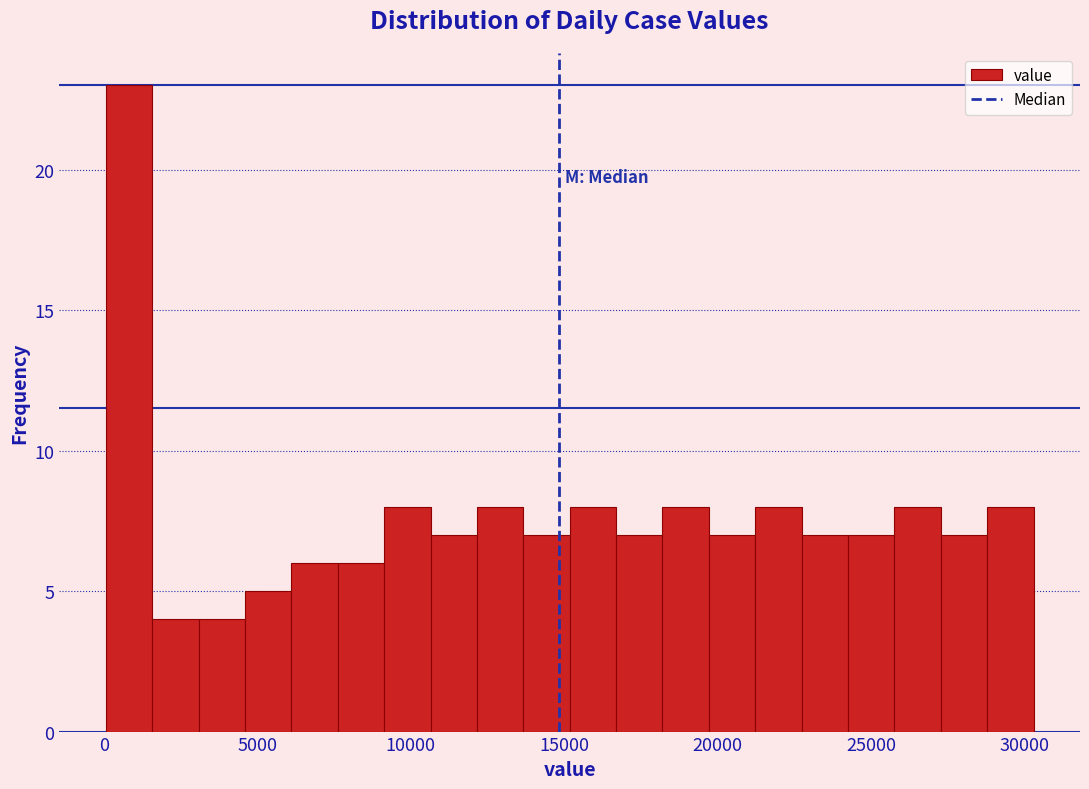

Around what value on the x-axis is the tallest bar? Give the approximate position of its centre, as read against the axis.

1000